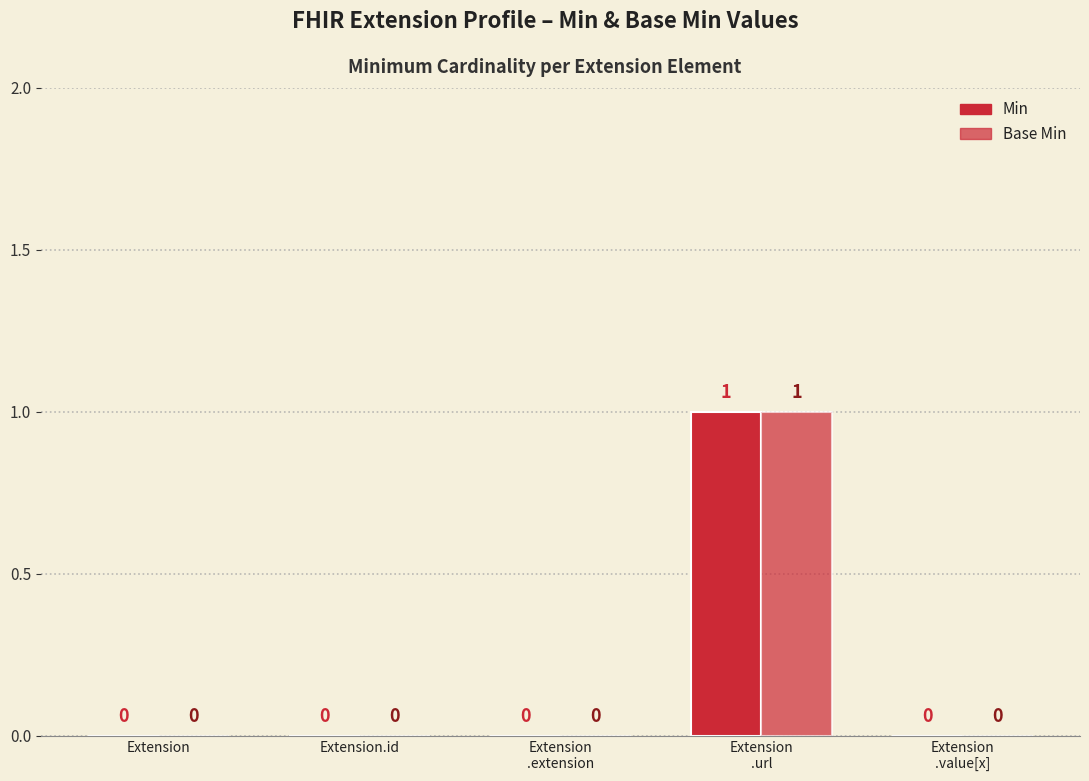

Does the chart contain stacked bars?

No